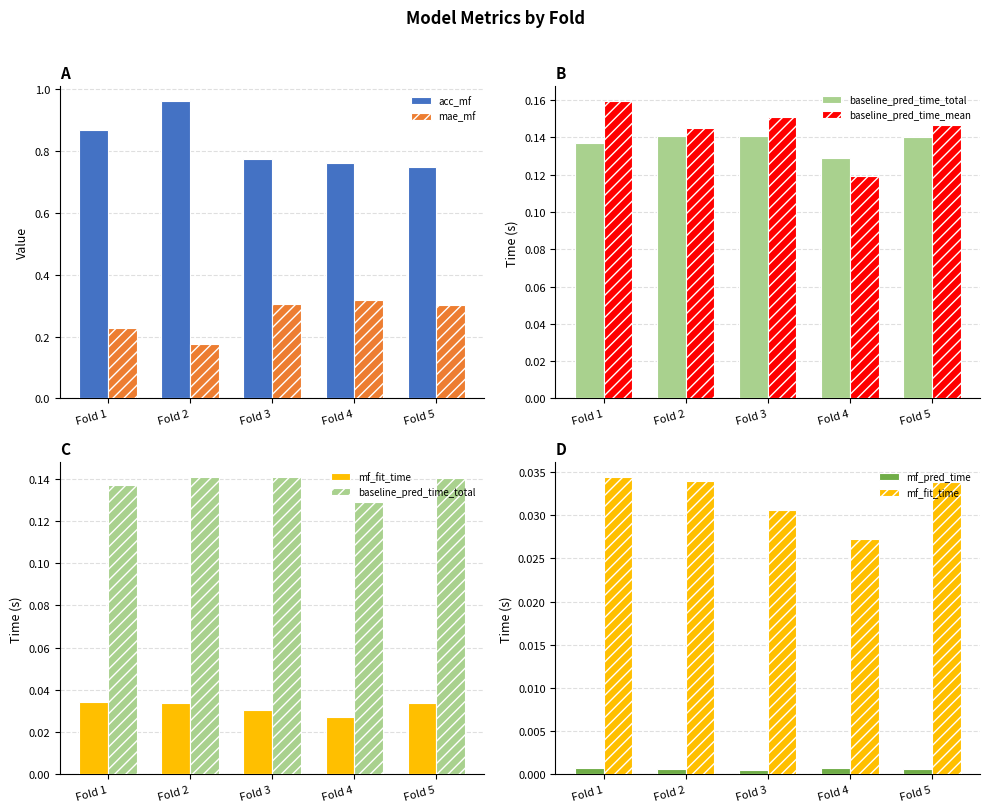

Which series has the largest range (max minus min)?

acc_mf